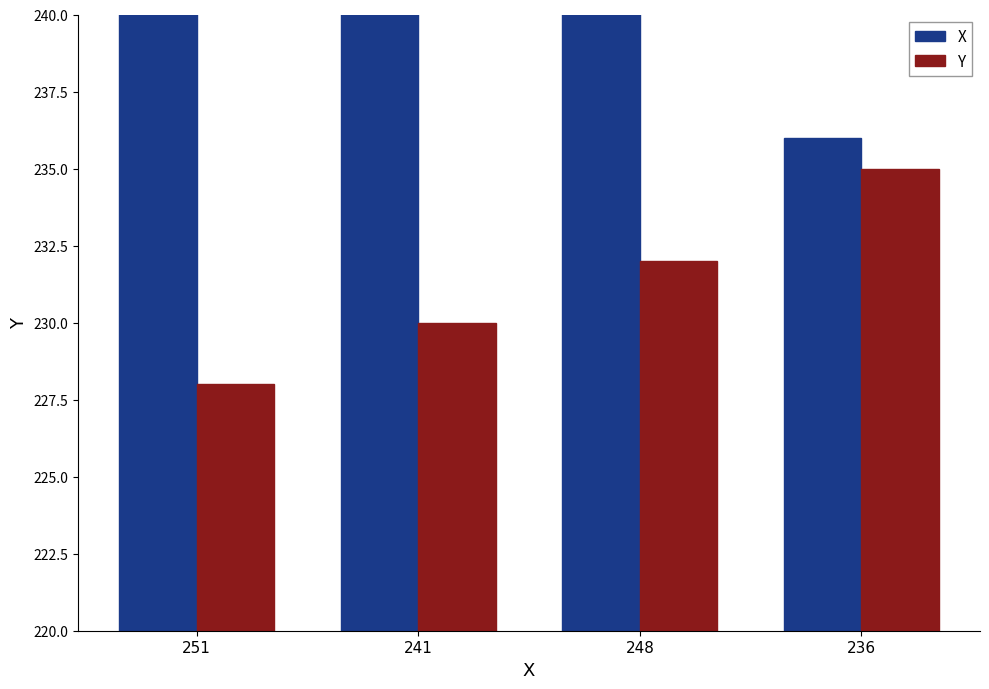

The value of Y at 251 is 228. True or false?

True